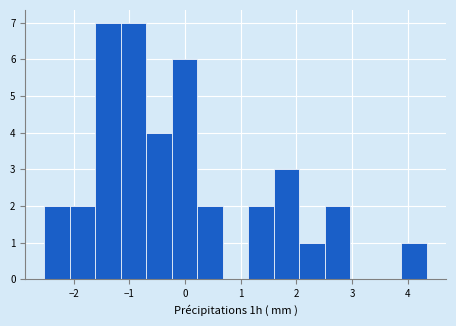

Reading left to right, list every bar in this chart as the range it spans on the x-axis followed by its height. Neither the bar edges nor the heights are printed on the chart, so give them approximately, as read against the axes.

-2.5 to -2.1: 2
-2.1 to -1.6: 2
-1.6 to -1.2: 7
-1.2 to -0.7: 7
-0.7 to -0.2: 4
-0.2 to 0.2: 6
0.2 to 0.7: 2
0.7 to 1.1: 0
1.1 to 1.6: 2
1.6 to 2.1: 3
2.1 to 2.5: 1
2.5 to 3.0: 2
3.0 to 3.4: 0
3.4 to 3.9: 0
3.9 to 4.3: 1